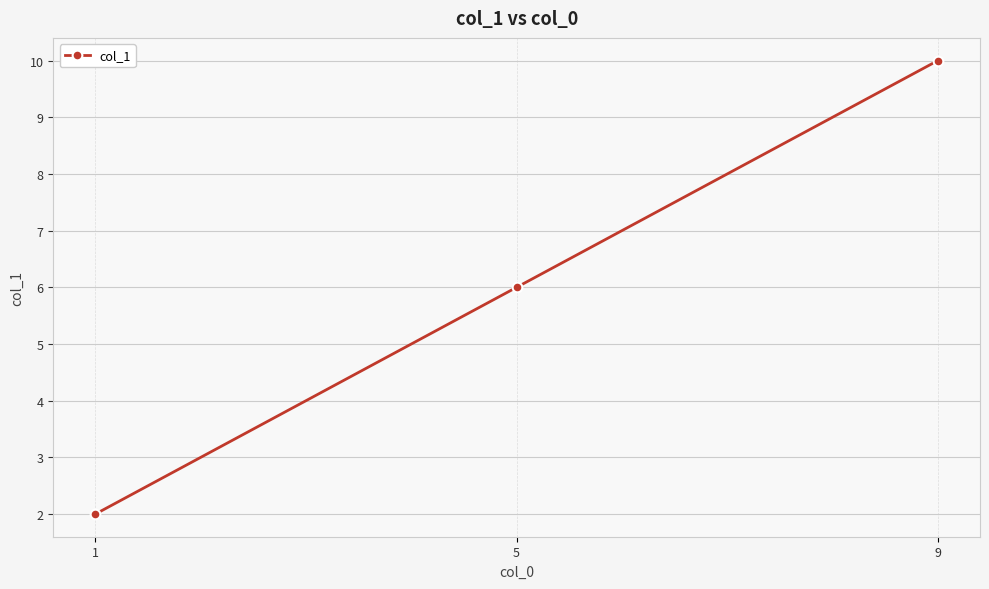

What is the greatest value displayed?

10